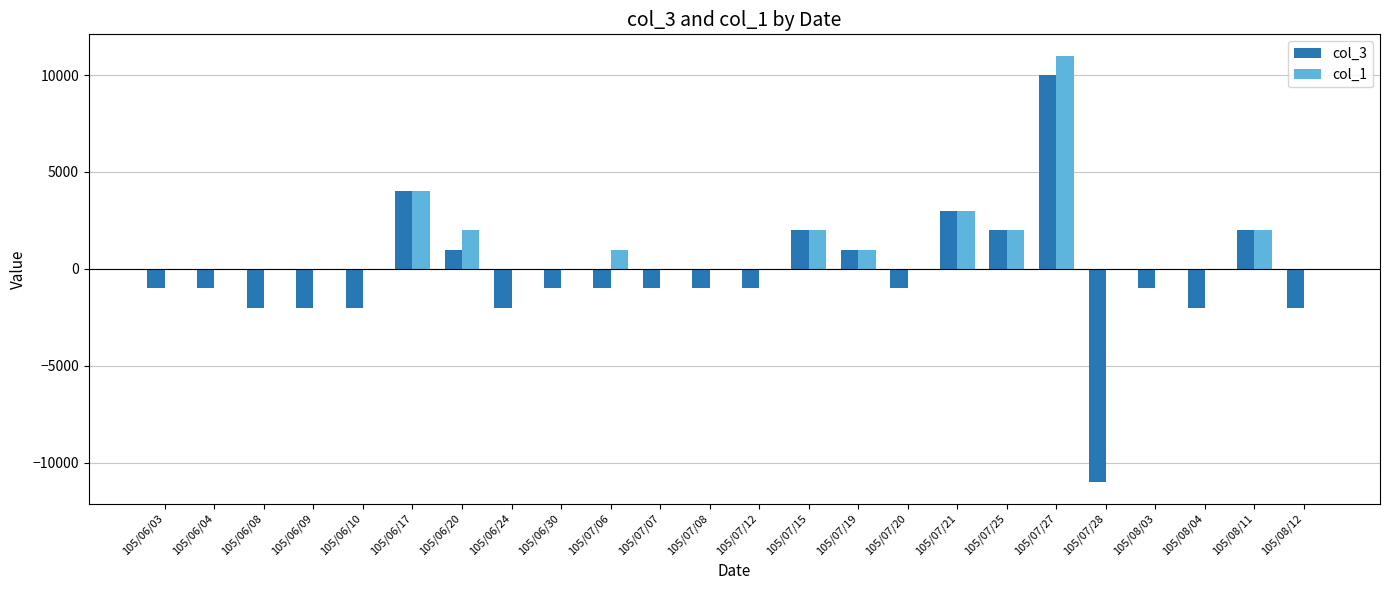

What are all the series names shown in the legend?

col_3, col_1